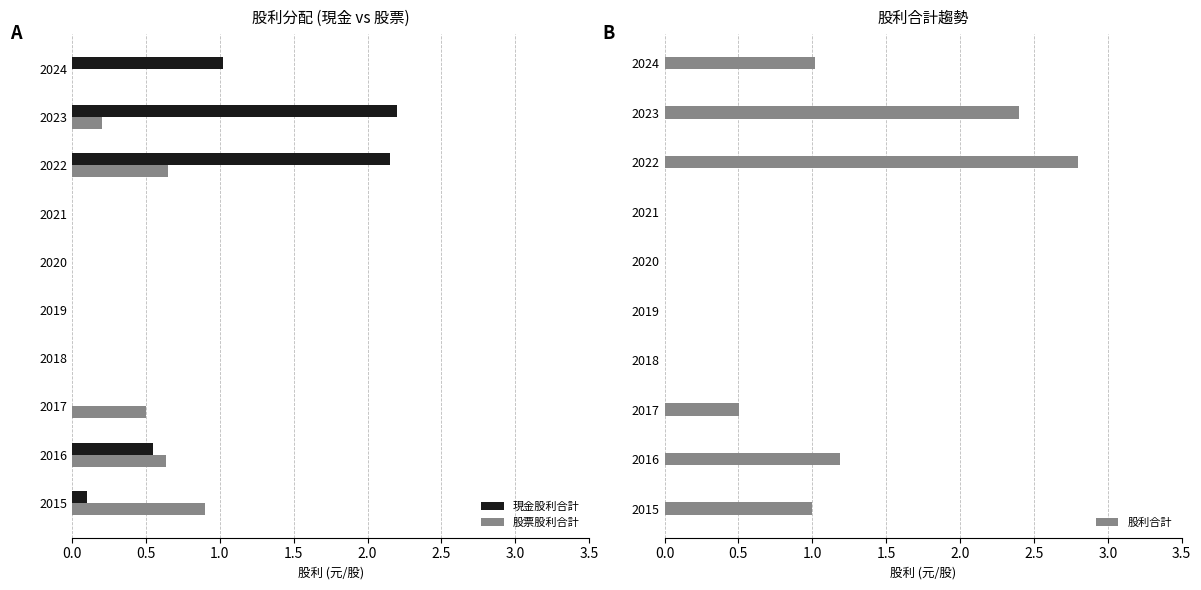

List the series in order of their peak value, lowest first.

股票股利合計, 現金股利合計, 股利合計